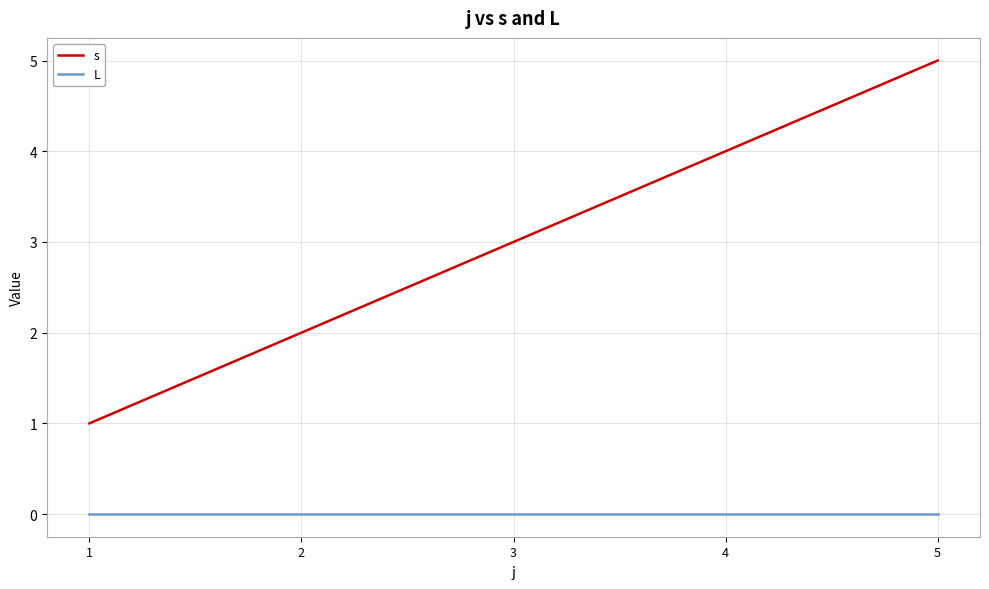

What is the total value across all series at 2?

2